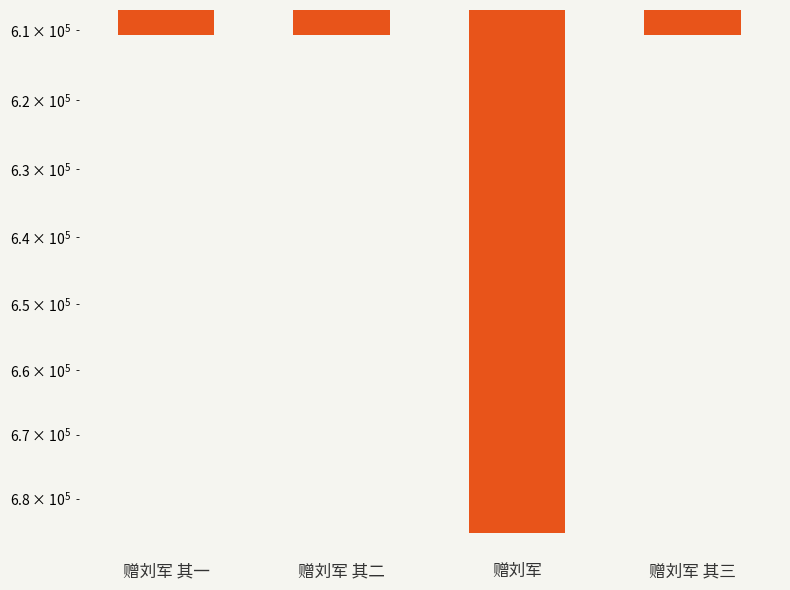

Are the bars horizontal?

No